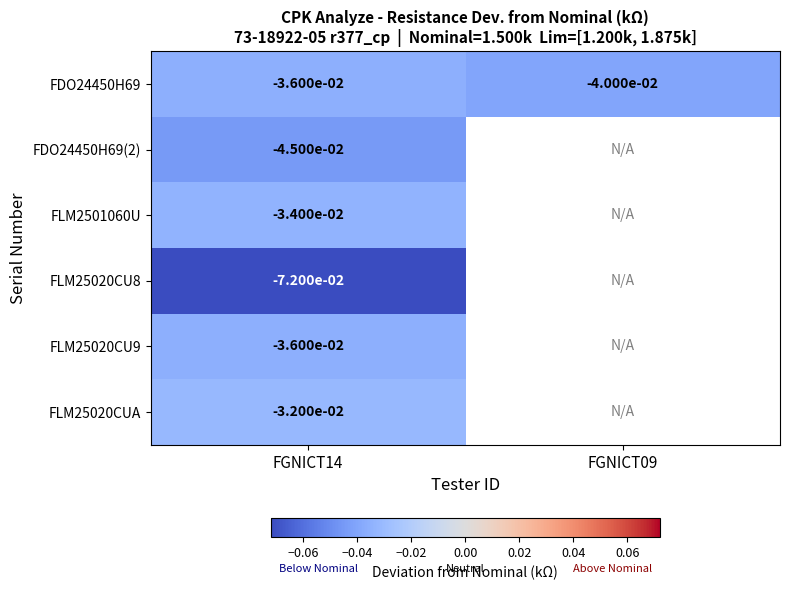

At which category does the chart reach its peak across all series?

FGNICT14